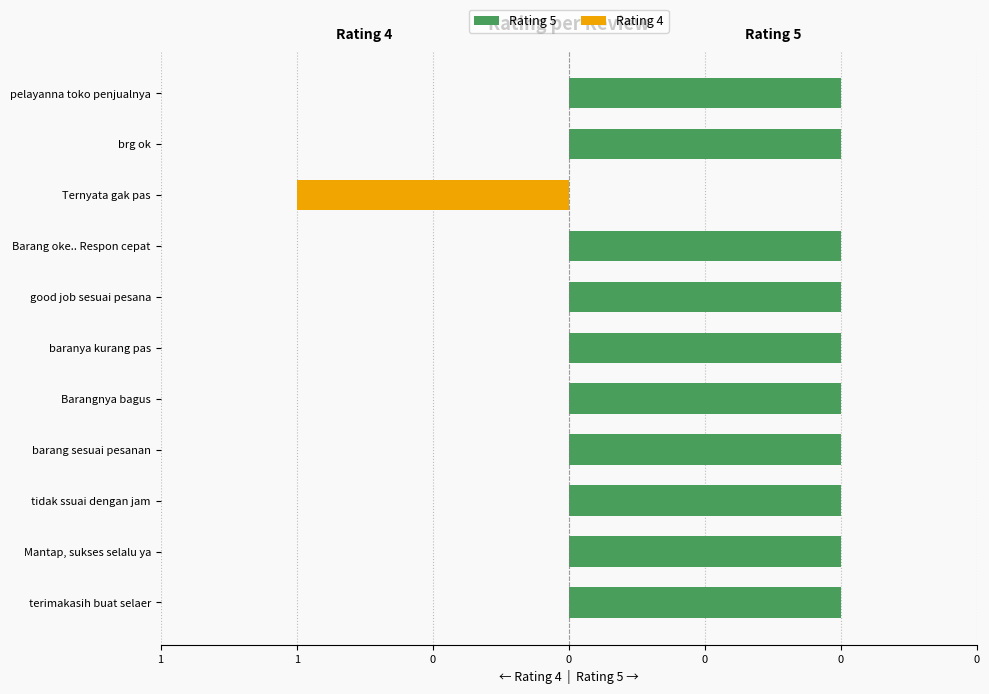

The value of Rating 4 at Mantap, sukses selalu ya is 0. True or false?

True